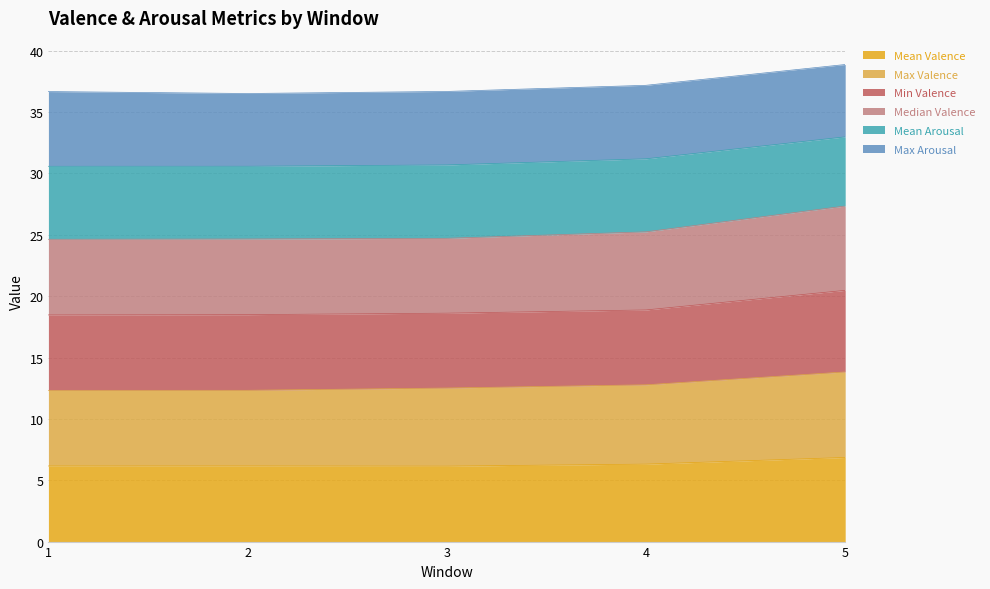

The Mean Valence series shows 2.2 at 1. True or false?

False